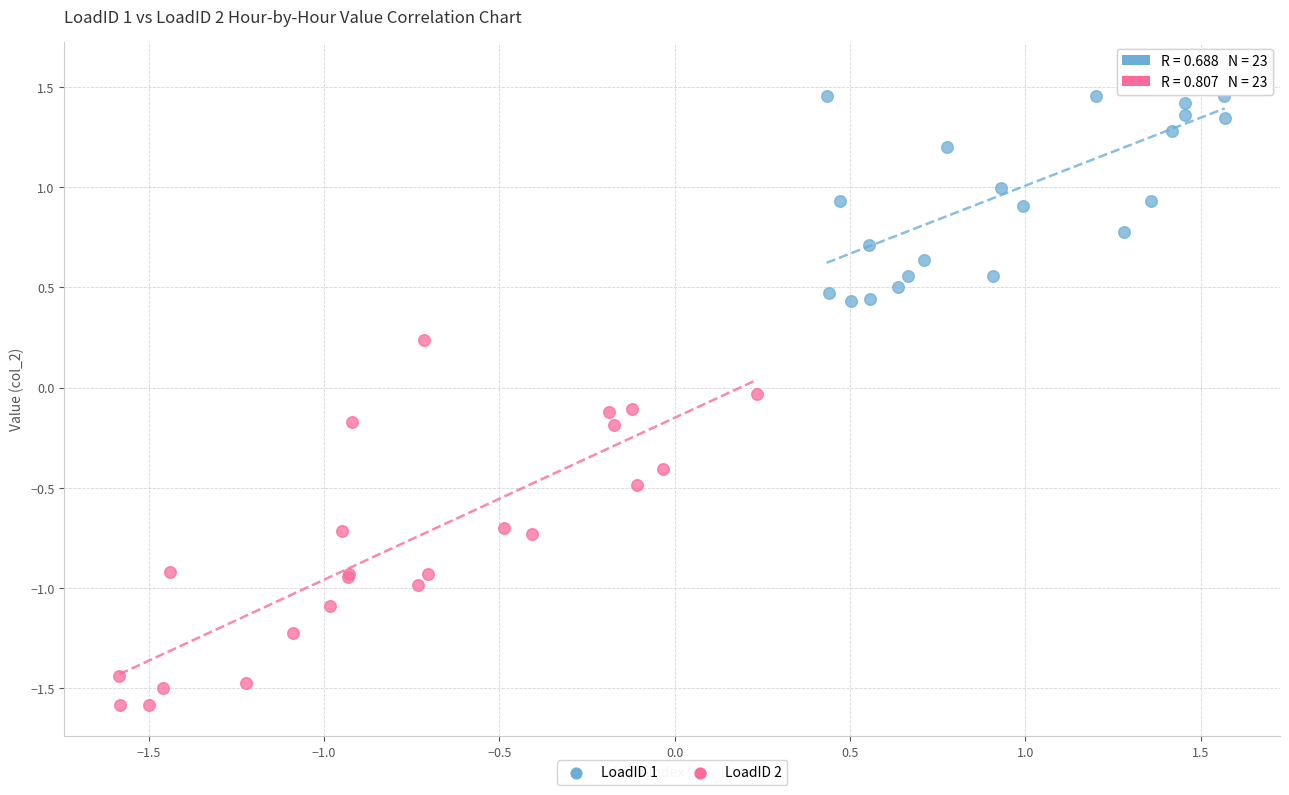

Which series contains the lowest Y value?

LoadID 2